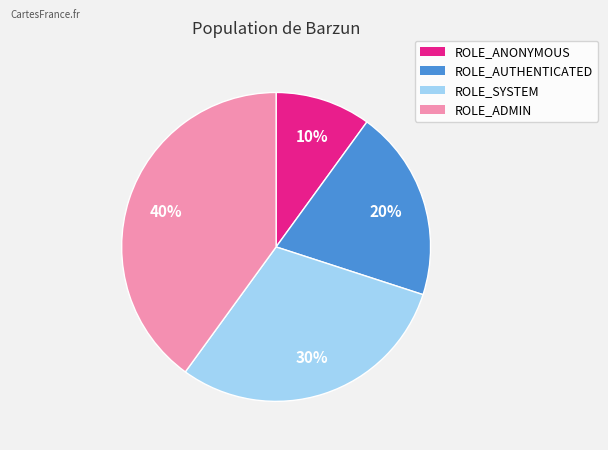

To the nearest percent, what is the difference between the largest and smallest slice percentages?

30%